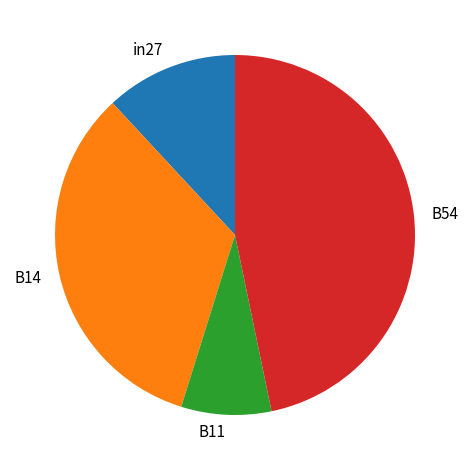

Which has a higher value, B11 or in27?

in27